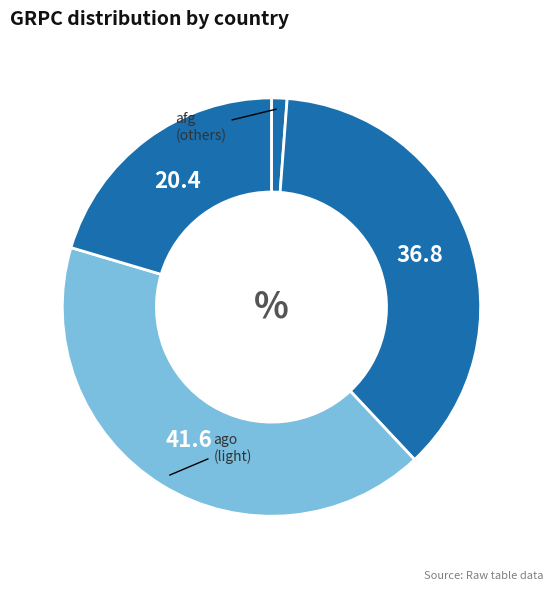

How many slices are in this pie chart?

4